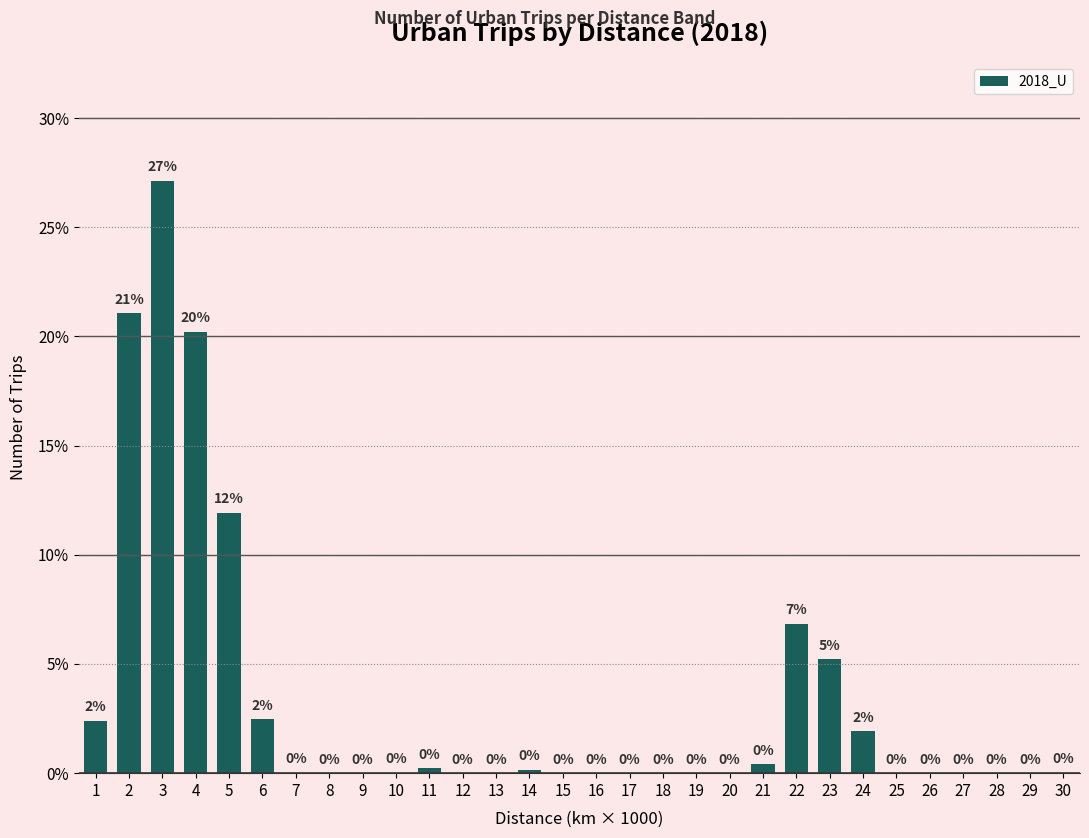

Which category has the highest value across all series?

3